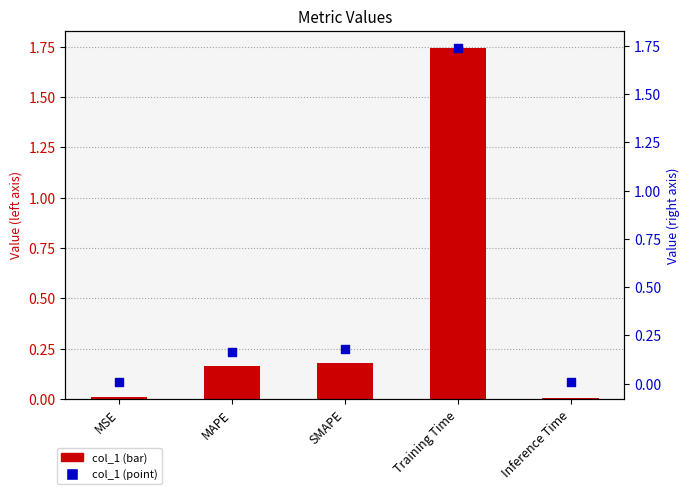

Which series reaches the maximum Y coordinate?

col_1